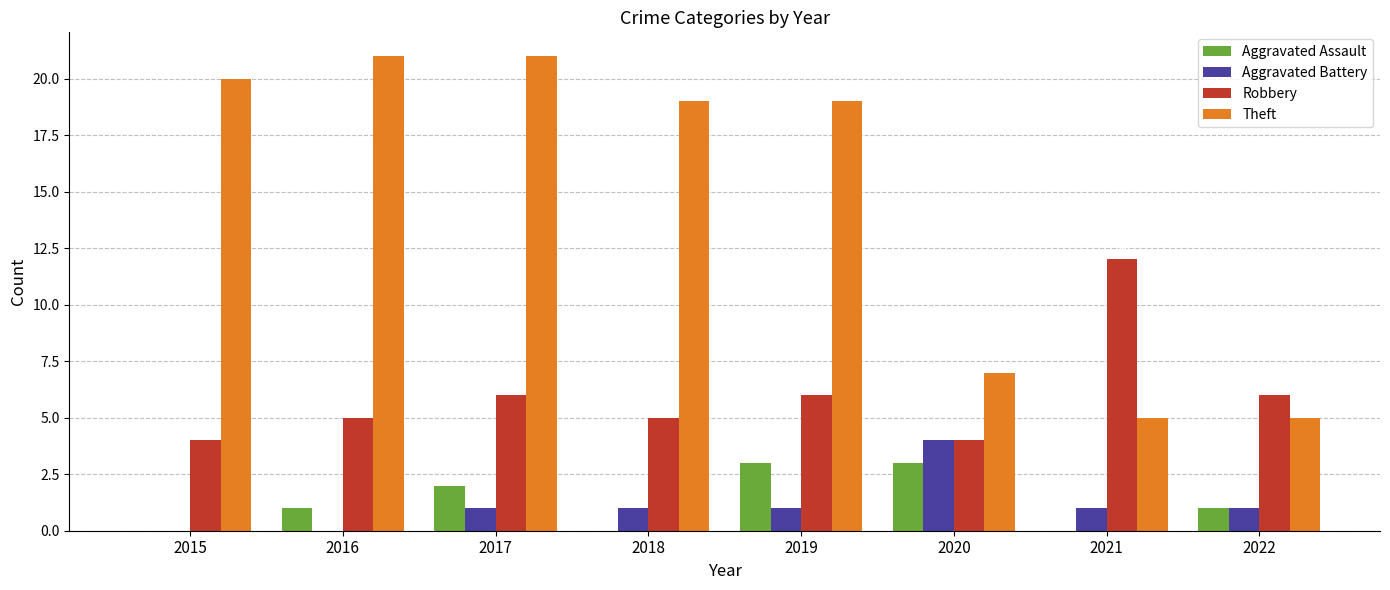

Reading left to right, what are all the values shown in this chart?

Aggravated Assault: 2015=0	2016=1	2017=2	2018=0	2019=3	2020=3	2021=0	2022=1
Aggravated Battery: 2015=0	2016=0	2017=1	2018=1	2019=1	2020=4	2021=1	2022=1
Robbery: 2015=4	2016=5	2017=6	2018=5	2019=6	2020=4	2021=12	2022=6
Theft: 2015=20	2016=21	2017=21	2018=19	2019=19	2020=7	2021=5	2022=5